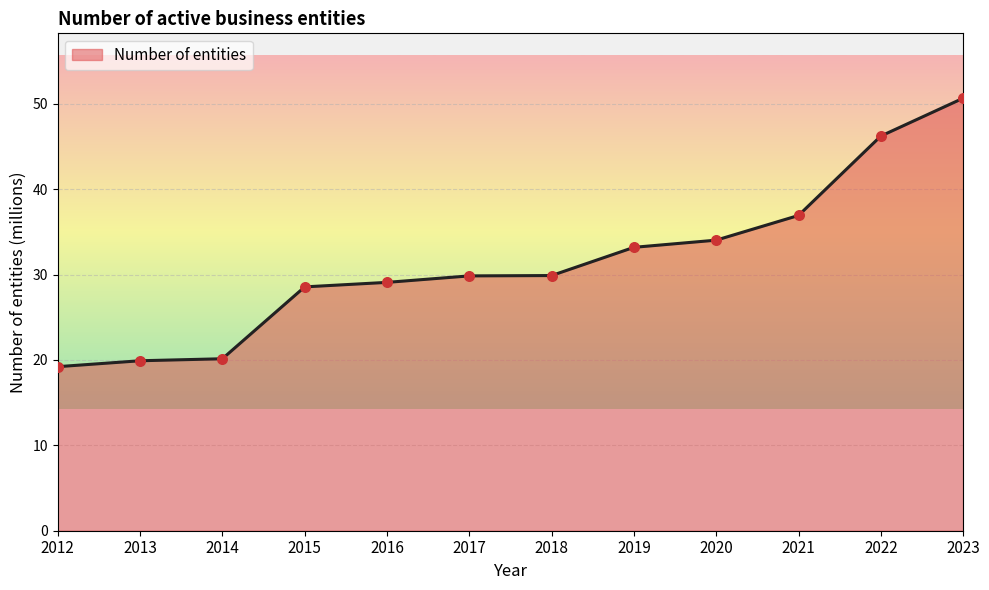

What is the change in value from 2016 to 2021?

+7.8